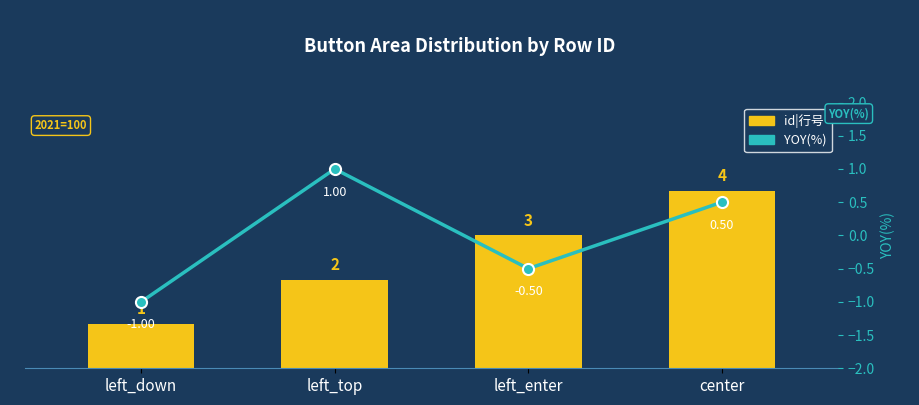

What is the difference between the id|行号 values at left_down and left_top?

1.0